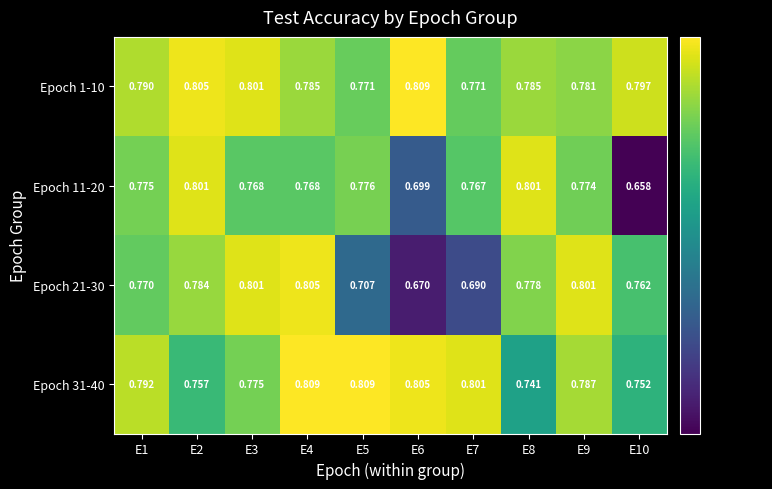

Is the value of Epoch 21-30 at E1 greater than the value of Epoch 1-10 at E1?

No